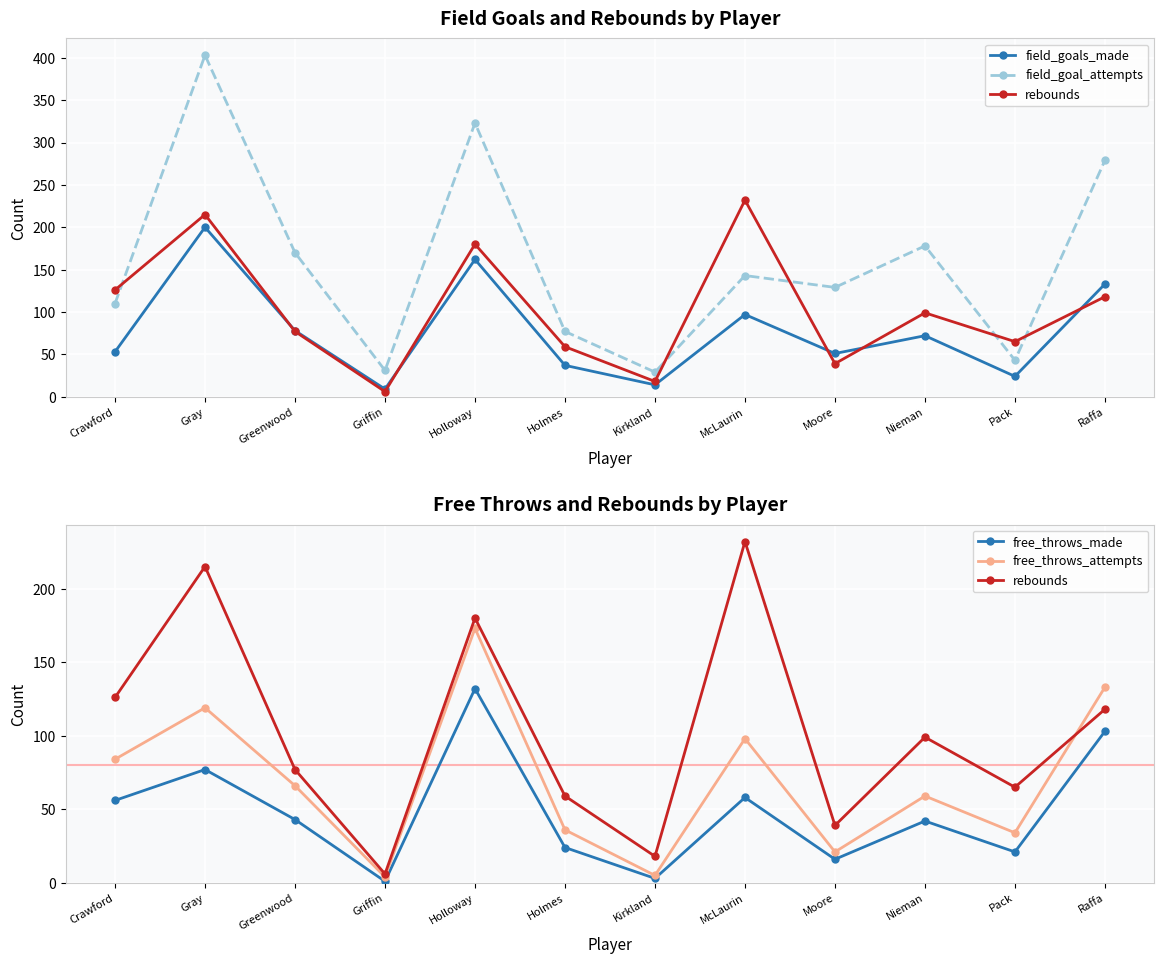

Count the number of data series in this chart.

5